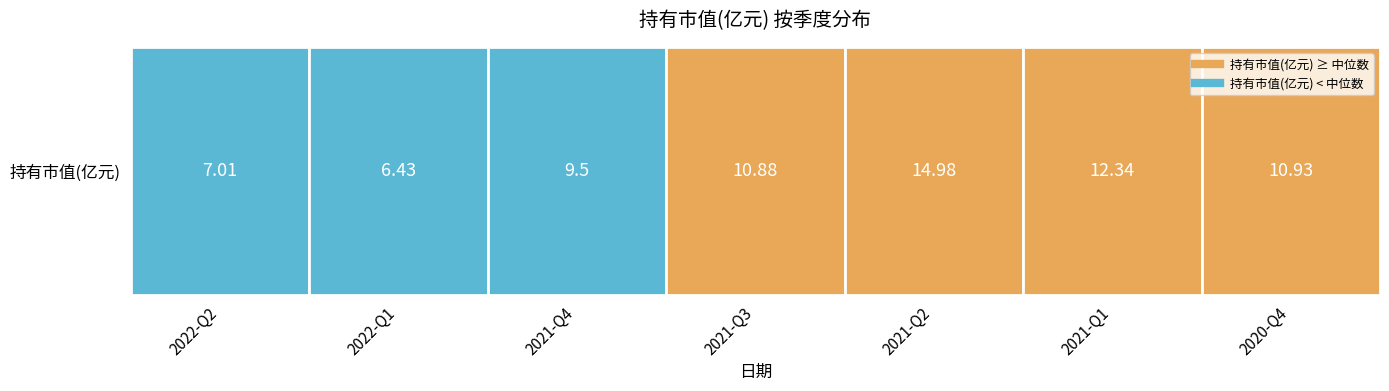

The value at 2022-Q1 is 2.5. True or false?

False